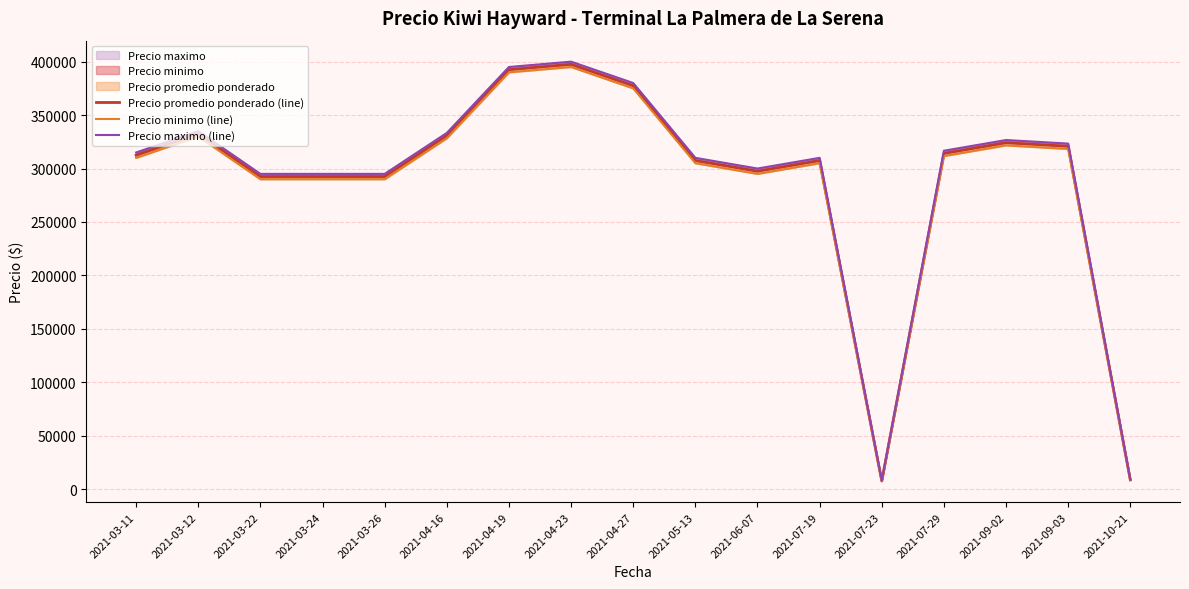

How many lines are shown in the chart?

3